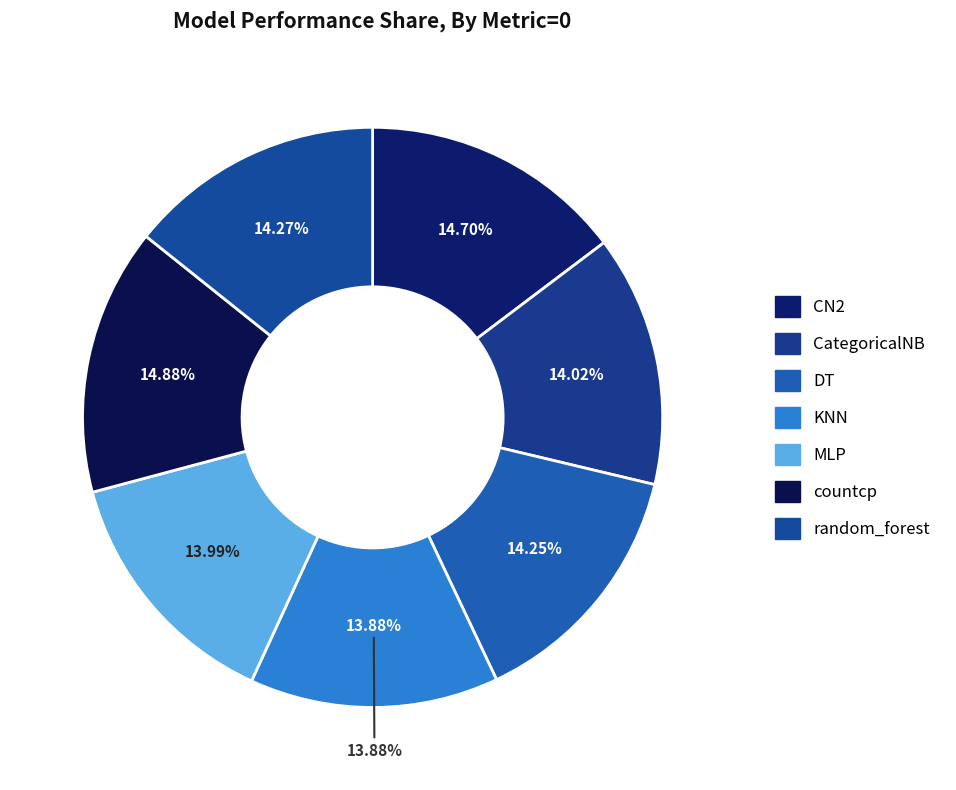

To the nearest percent, what portion does random_forest represent?

14%